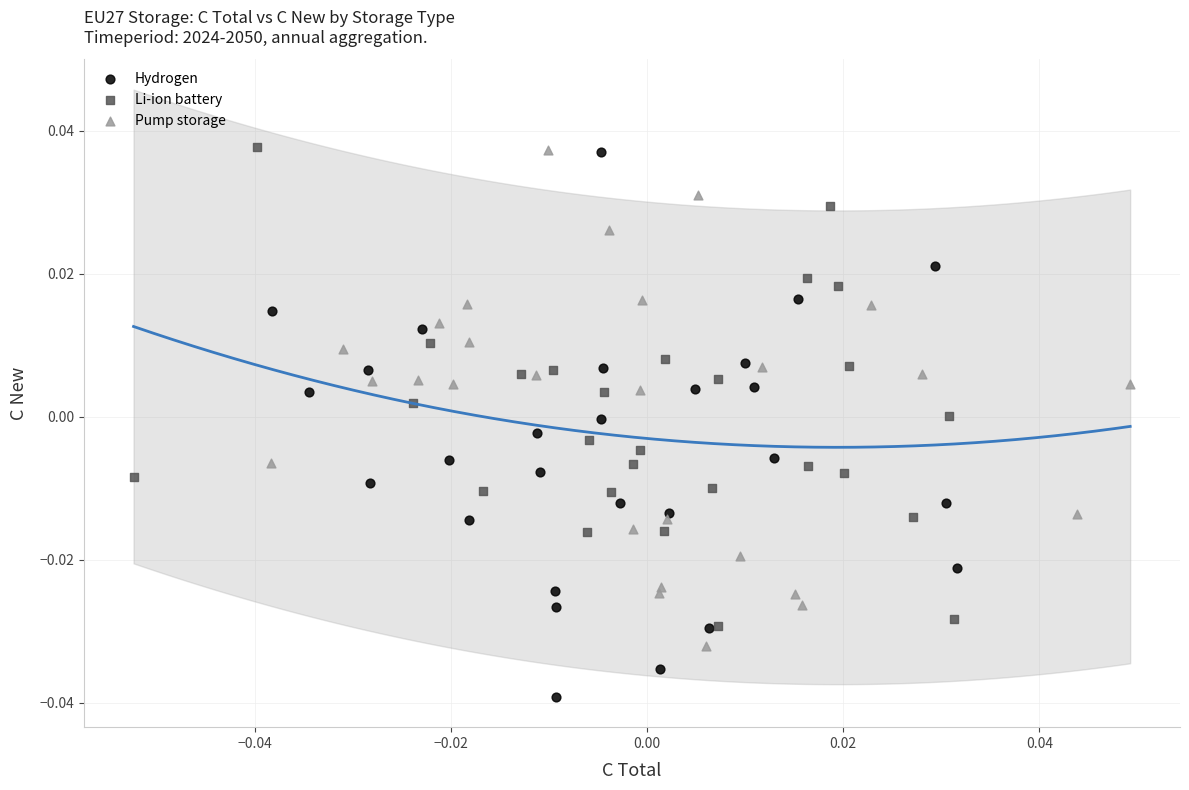

Which series has the widest spread of Y values?

Hydrogen